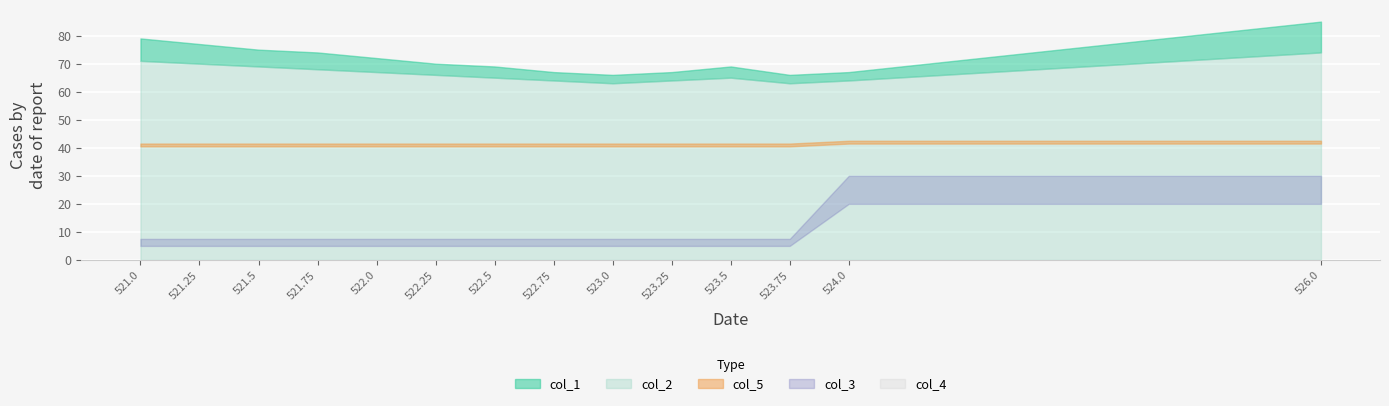

True or false: col_1 and col_5 cross at least once.

False